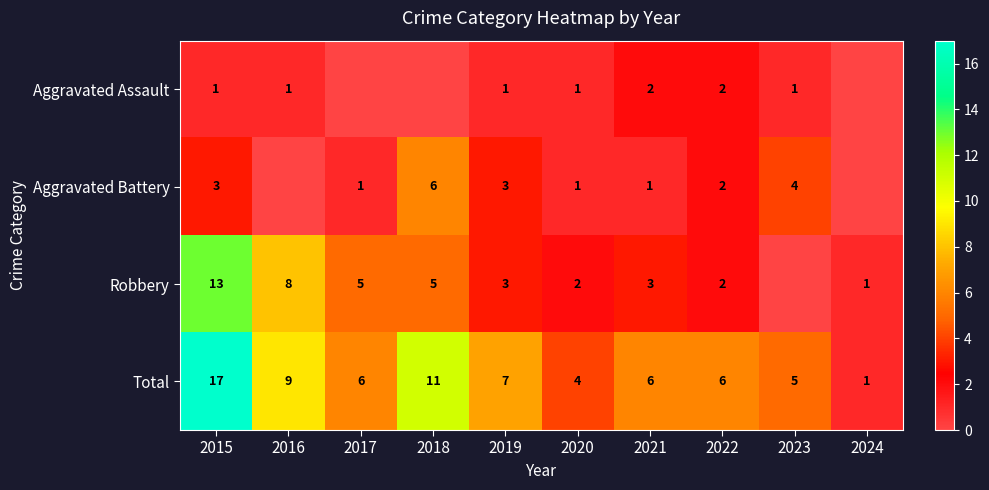

Is the value of Aggravated Battery at 2018 greater than the value of Aggravated Assault at 2021?

Yes